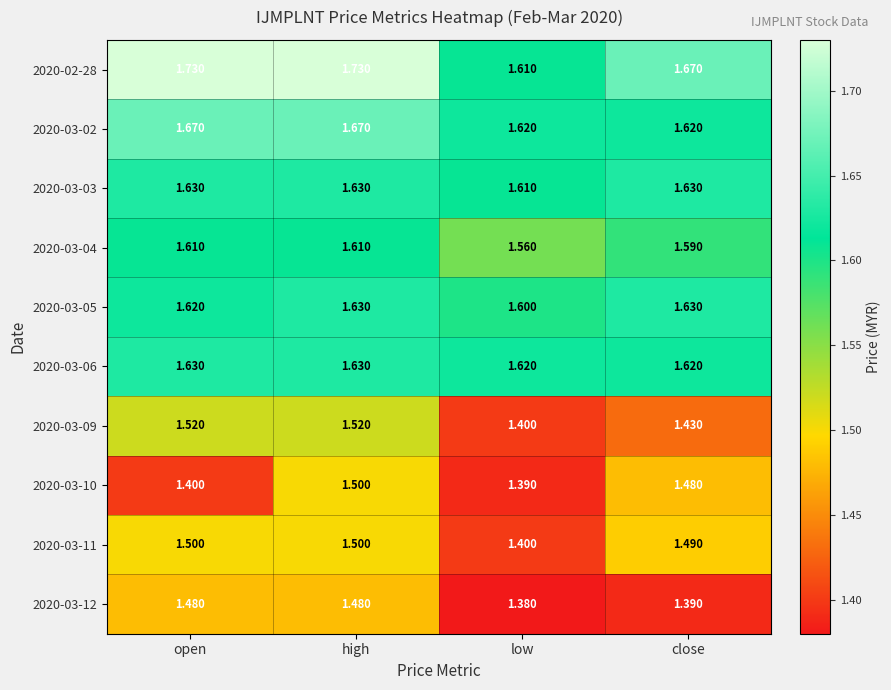

Which category has the lowest value in the 2020-03-09 series?

low